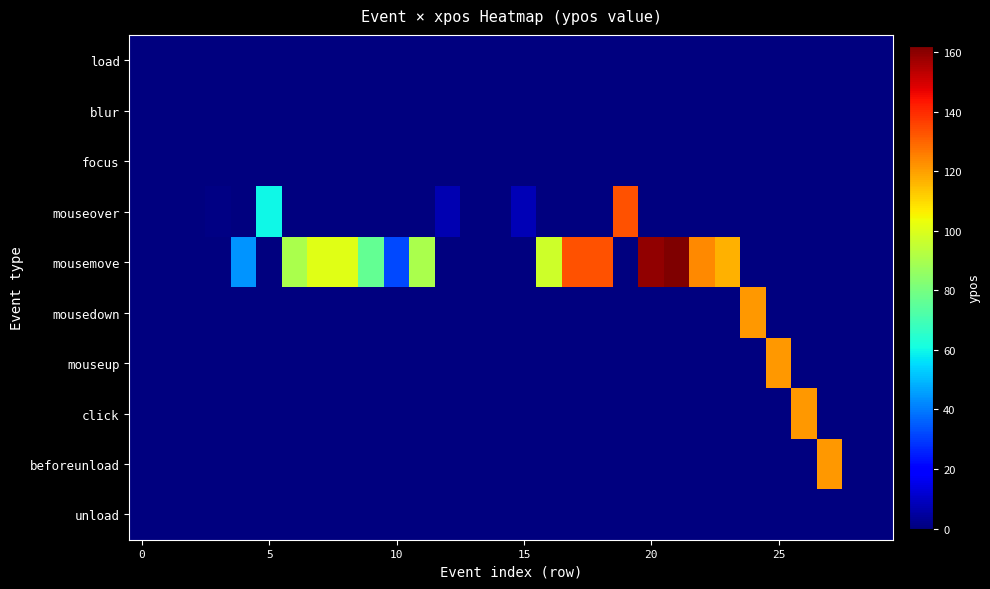

Reading left to right, extract all data points from this chart.

load: 0	0	0	0	0	0	0	0	0	0	0	0	0	0	0	0	0	0	0	0	0	0	0	0	0	0	0	0	0	0
blur: 0	0	0	0	0	0	0	0	0	0	0	0	0	0	0	0	0	0	0	0	0	0	0	0	0	0	0	0	0	0
focus: 0	0	0	0	0	0	0	0	0	0	0	0	0	0	0	0	0	0	0	0	0	0	0	0	0	0	0	0	0	0
mouseover: 0	0	0	1	0	60	0	0	0	0	0	0	7	0	0	8	0	0	0	133	0	0	0	0	0	0	0	0	0	0
mousemove: 0	0	0	0	44	0	90	101	101	76	32	90	0	0	0	0	97	133	133	0	159	162	124	117	0	0	0	0	0	0
mousedown: 0	0	0	0	0	0	0	0	0	0	0	0	0	0	0	0	0	0	0	0	0	0	0	0	121	0	0	0	0	0
mouseup: 0	0	0	0	0	0	0	0	0	0	0	0	0	0	0	0	0	0	0	0	0	0	0	0	0	121	0	0	0	0
click: 0	0	0	0	0	0	0	0	0	0	0	0	0	0	0	0	0	0	0	0	0	0	0	0	0	0	121	0	0	0
beforeunload: 0	0	0	0	0	0	0	0	0	0	0	0	0	0	0	0	0	0	0	0	0	0	0	0	0	0	0	121	0	0
unload: 0	0	0	0	0	0	0	0	0	0	0	0	0	0	0	0	0	0	0	0	0	0	0	0	0	0	0	0	0	0